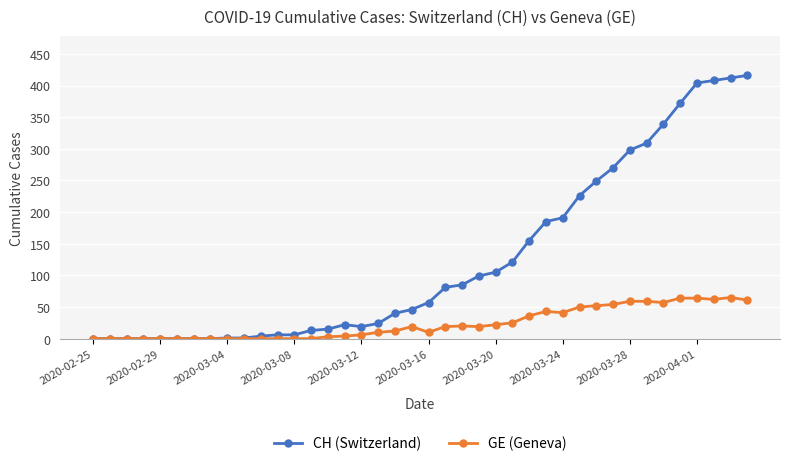

What is the highest value of the GE (Geneva) series?

65